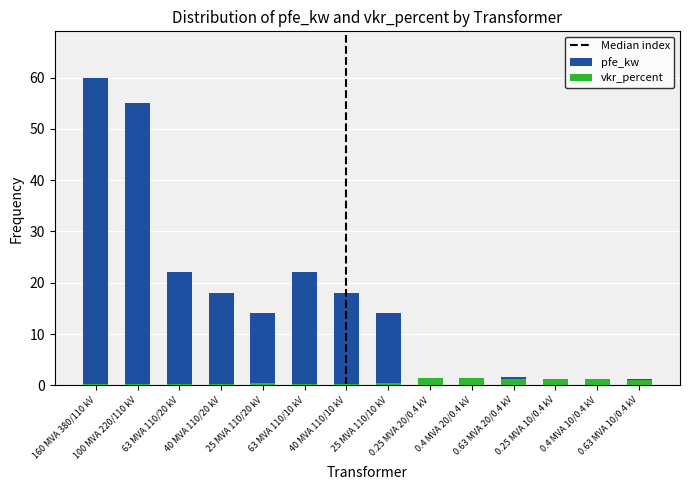

At 25 MVA 110/10 kV, list the series in order from smallest to largest.

vkr_percent, pfe_kw